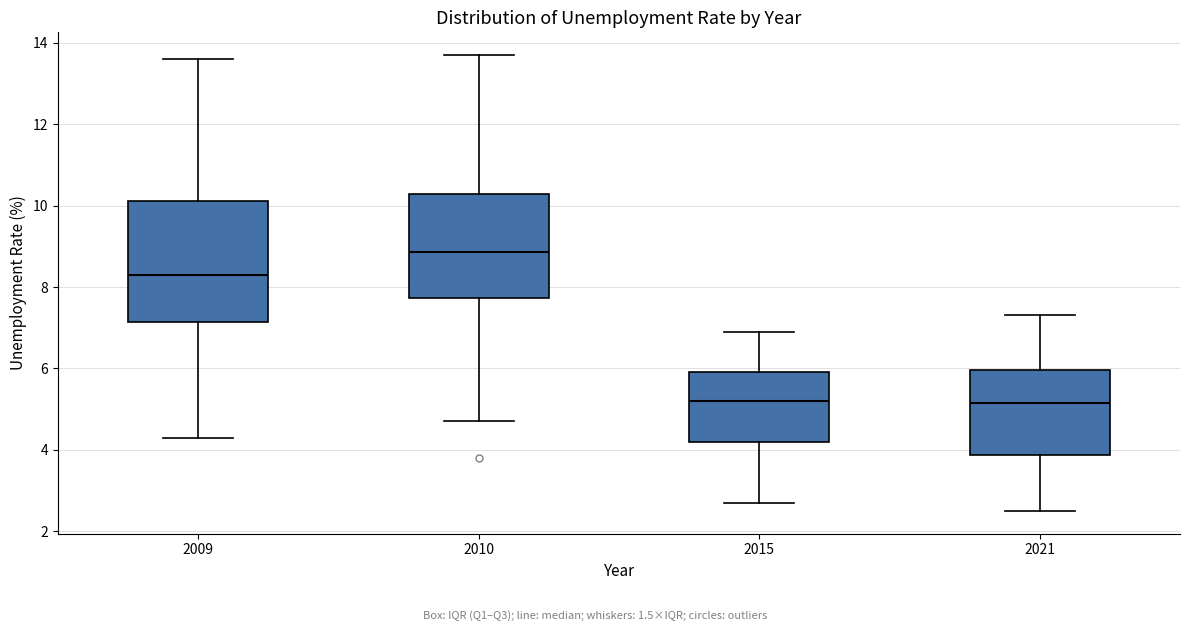

Reading left to right, transcribe this box plot: for each box, give where its median line is, the range the box spans, and where its two whiskers end, as read against the y-axis. The values are not printed on the chart, so give them approximately, as read against the axis.

2009: median 8.4, box 7.2 to 10.2, whiskers 4.4 to 13.6
2010: median 8.8, box 7.8 to 10.2, whiskers 4.8 to 13.8
2015: median 5.2, box 4.2 to 6.0, whiskers 2.8 to 7.0
2021: median 5.2, box 3.8 to 6.0, whiskers 2.6 to 7.4